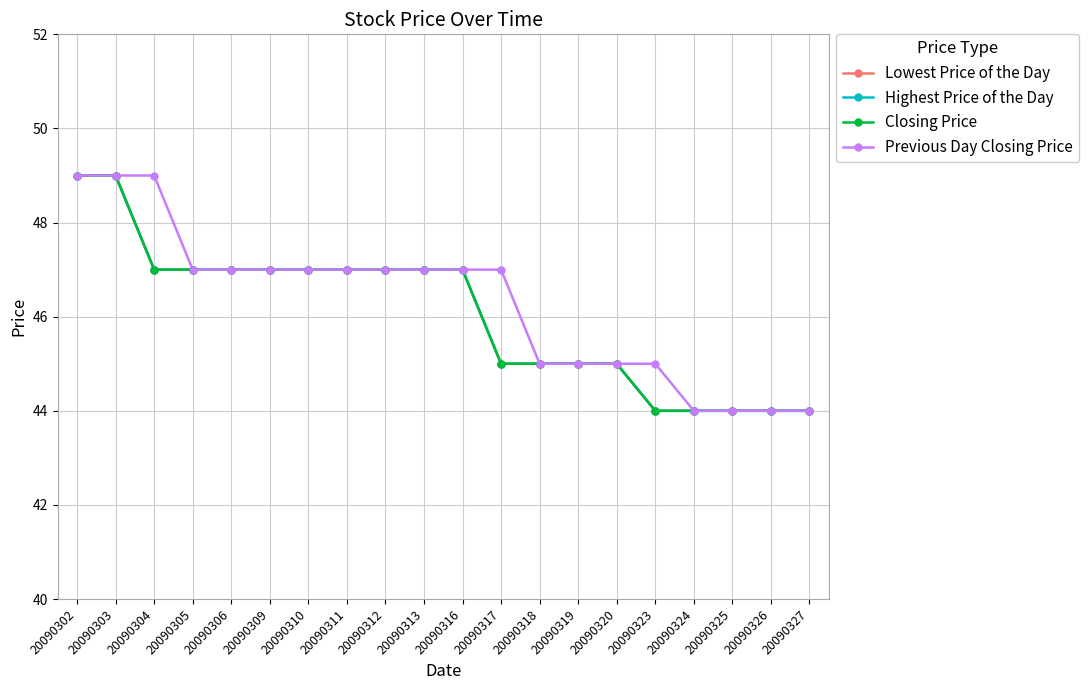

Does the chart have visible grid lines?

Yes